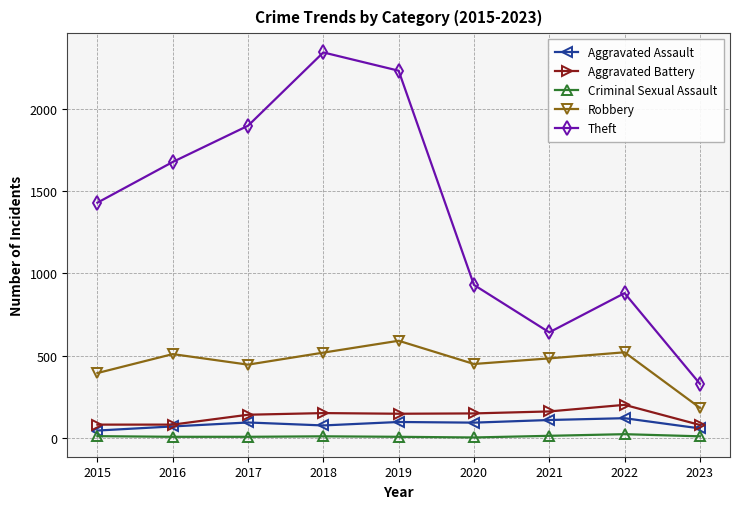

What is the minimum value shown in the chart?

4